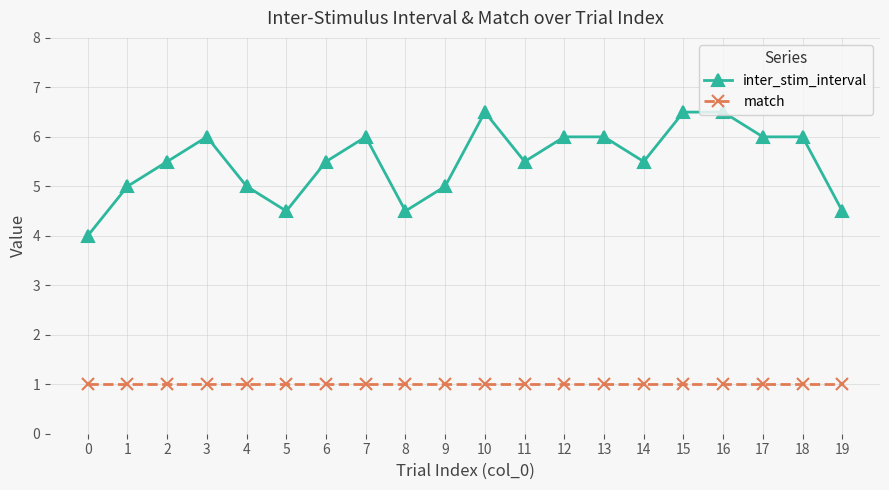

What are all the series names shown in the legend?

inter_stim_interval, match